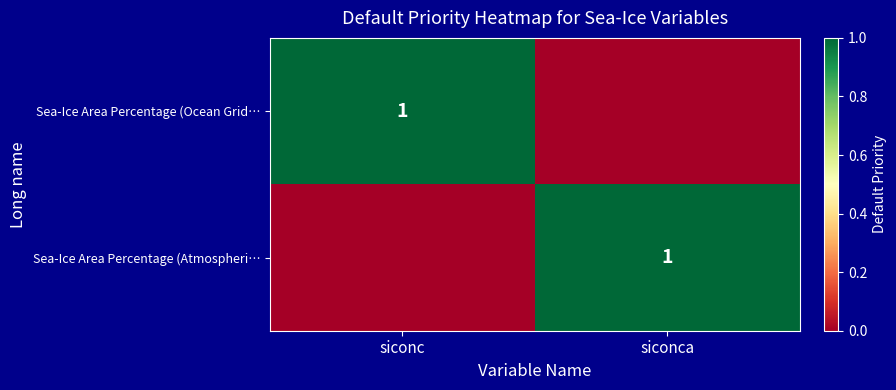

The value of Sea-Ice Area Percentage (Atmospheri… at siconca is 2. True or false?

False